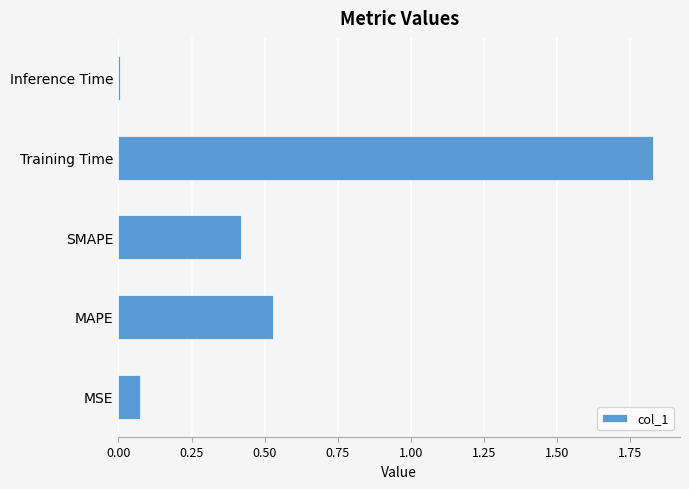

What is the sum of all values?

2.9